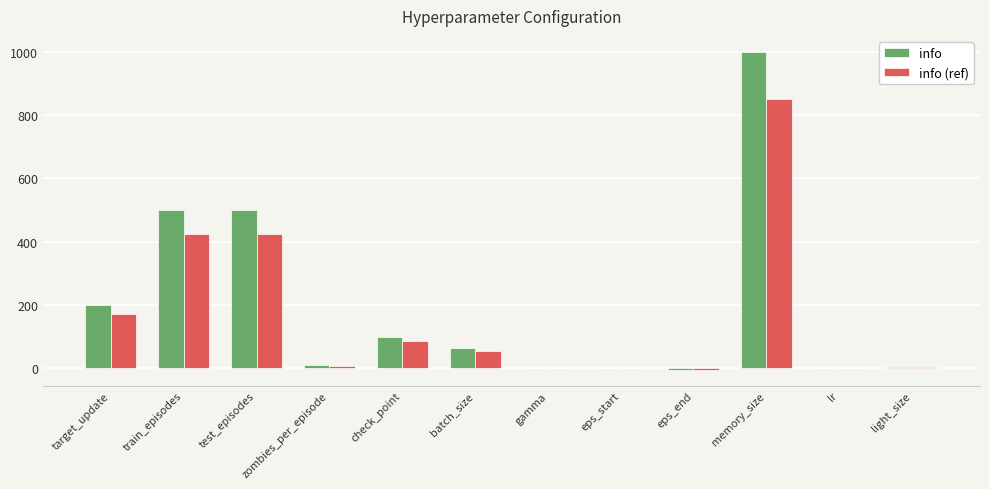

How many data points does each series have?

12